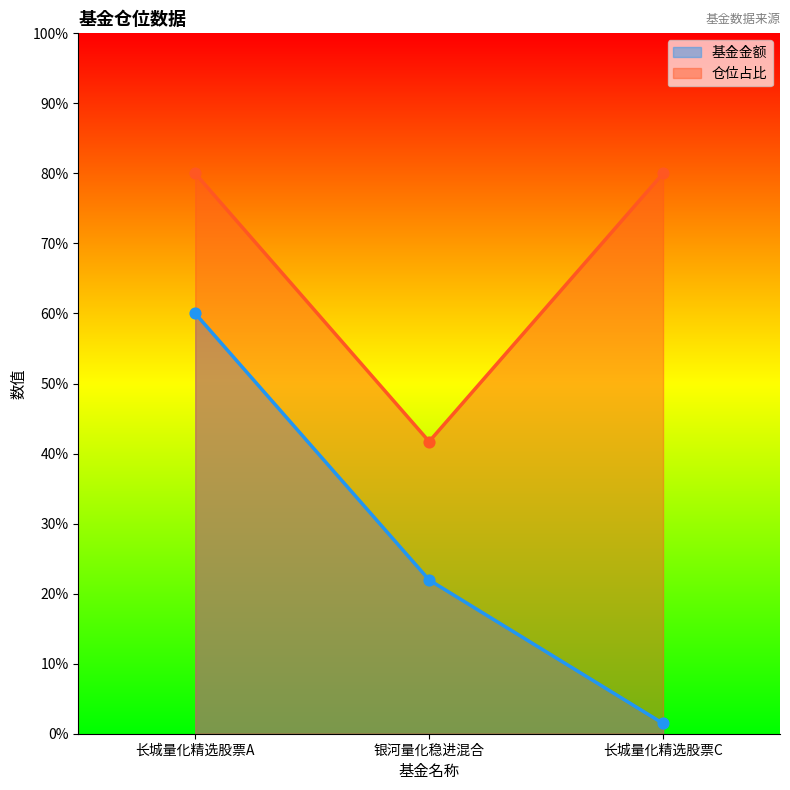

What is the total value across all series at 长城量化精选股票A?

140.0